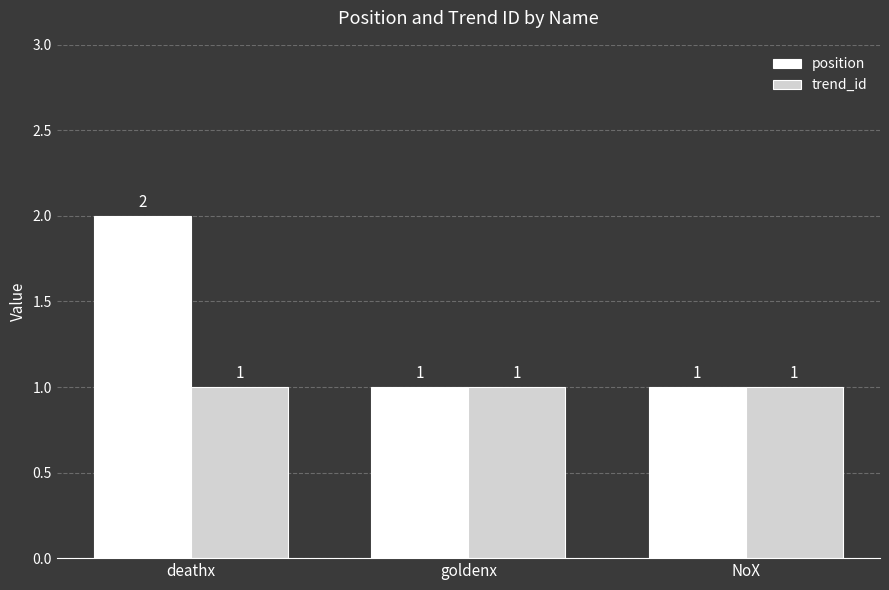

Which series has the widest spread of values?

position